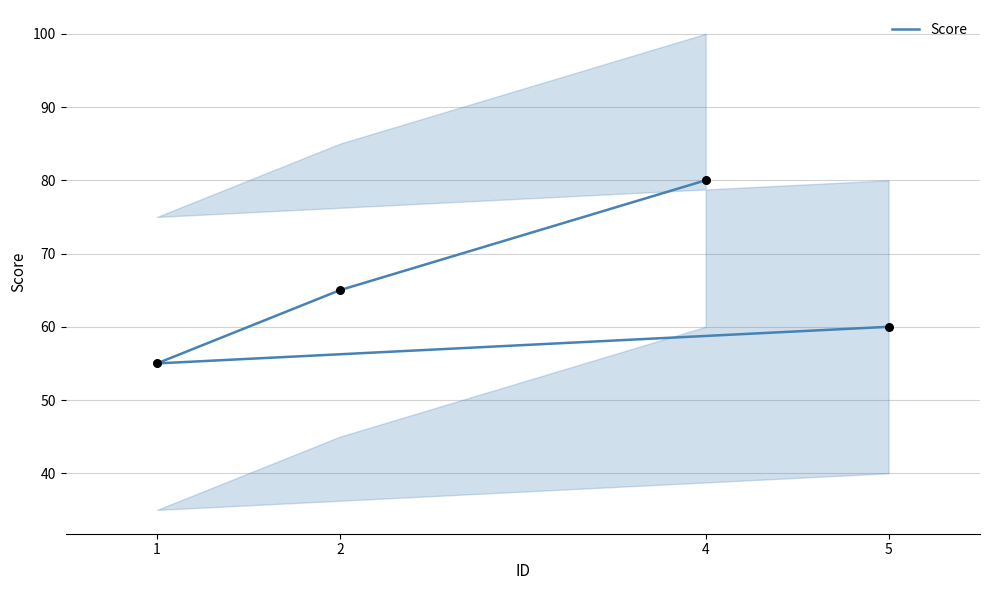

What is the change in value from 4 to 1?

-25